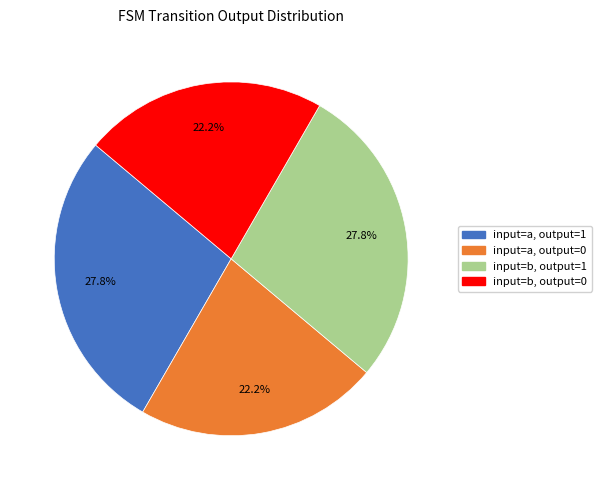

How many slices are in this pie chart?

4